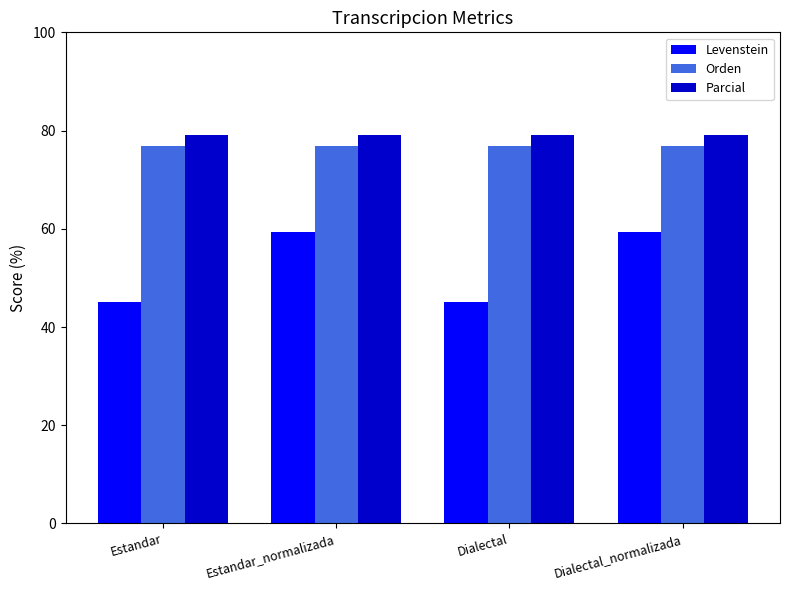

How many data points does each series have?

4